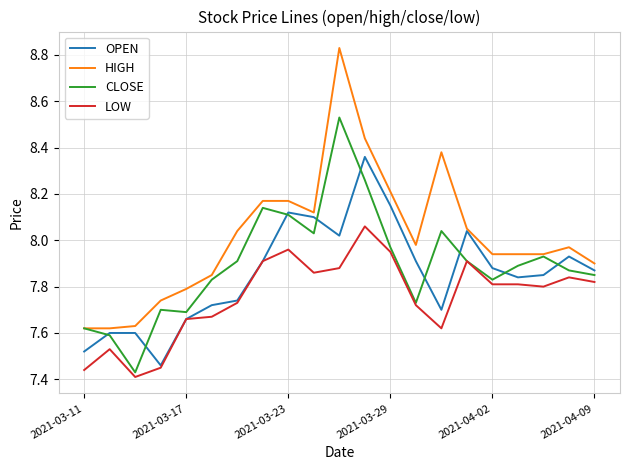

What is the sum of all LOW values?

162.8